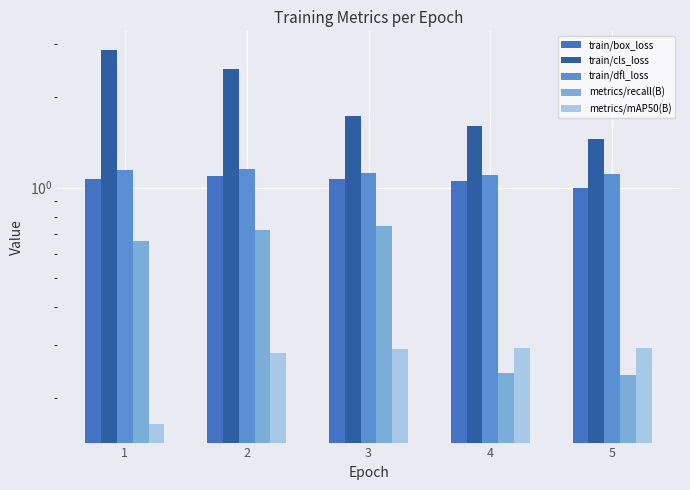

What is the difference between the maximum and minimum values in the metrics/mAP50(B) series?

0.1